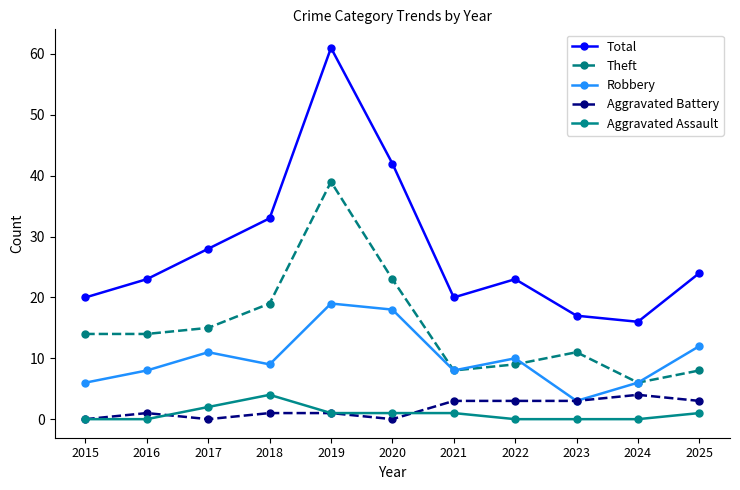

At which category does the chart reach its peak across all series?

2019